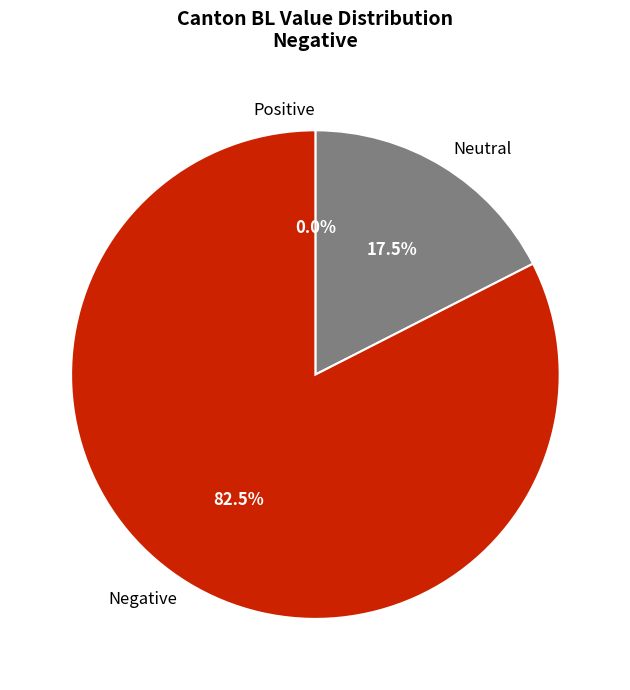

Is BL the majority of the pie?

No